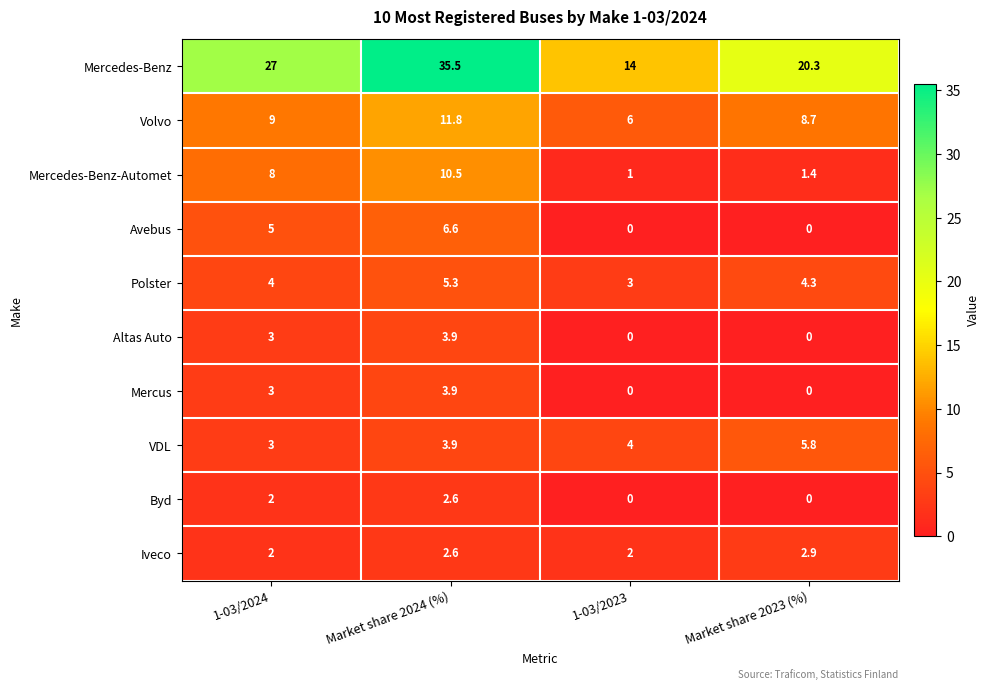

Between Market share 2024 (%) and 1-03/2023, which series saw the biggest shift?

Mercedes-Benz